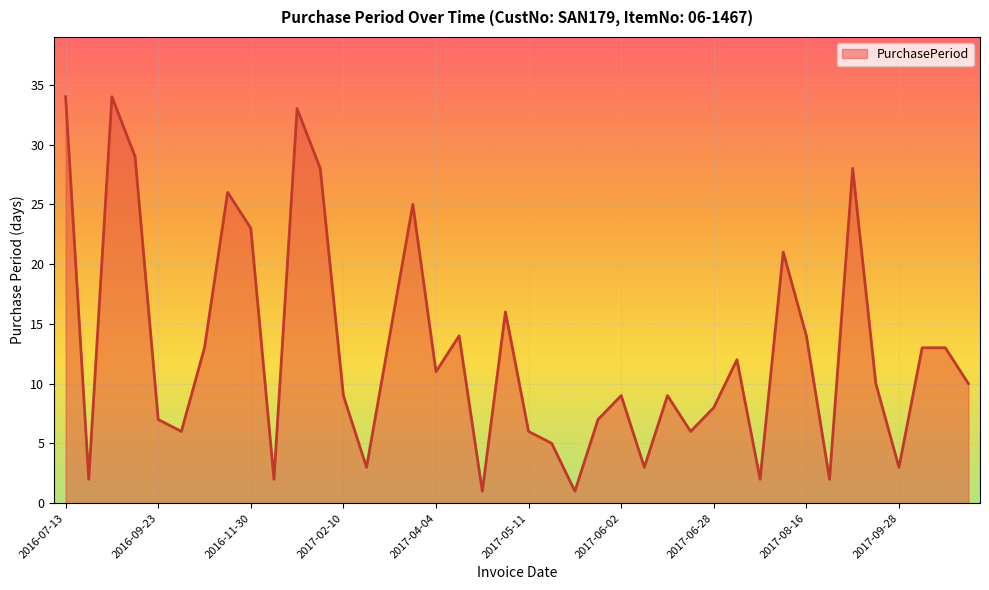

What is the difference between the maximum and minimum values?

33